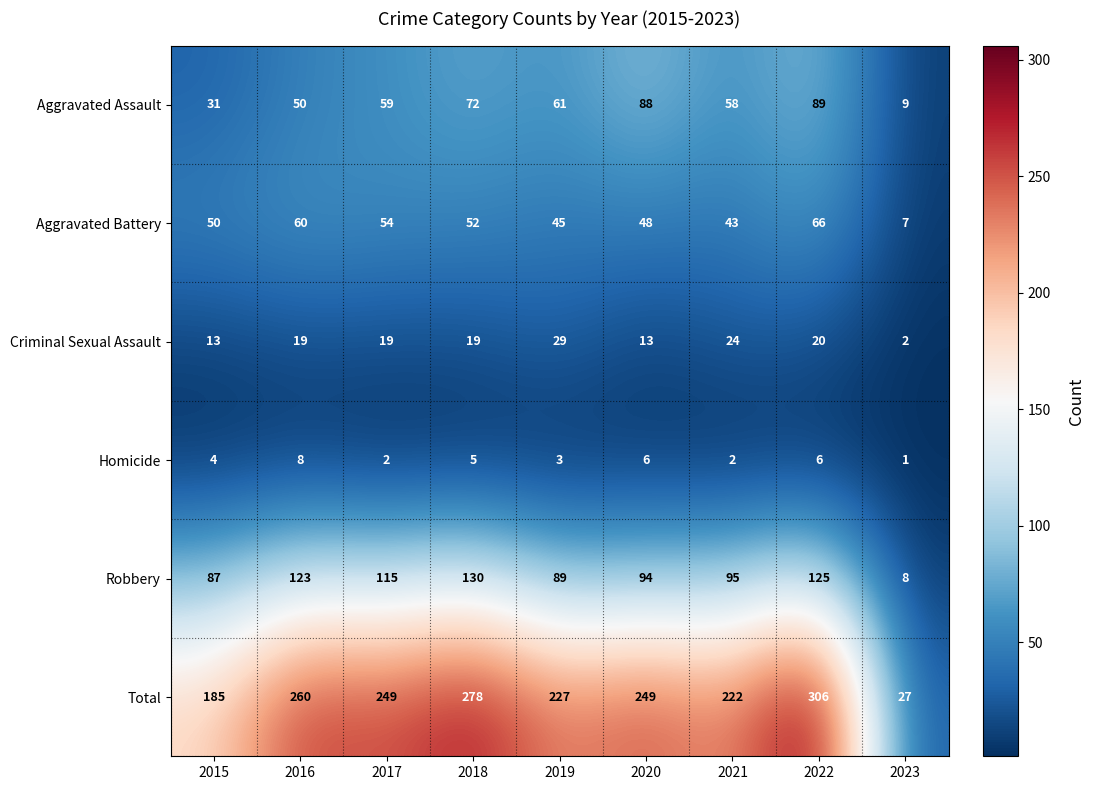

The value of Aggravated Assault at 2017 is 36. True or false?

False